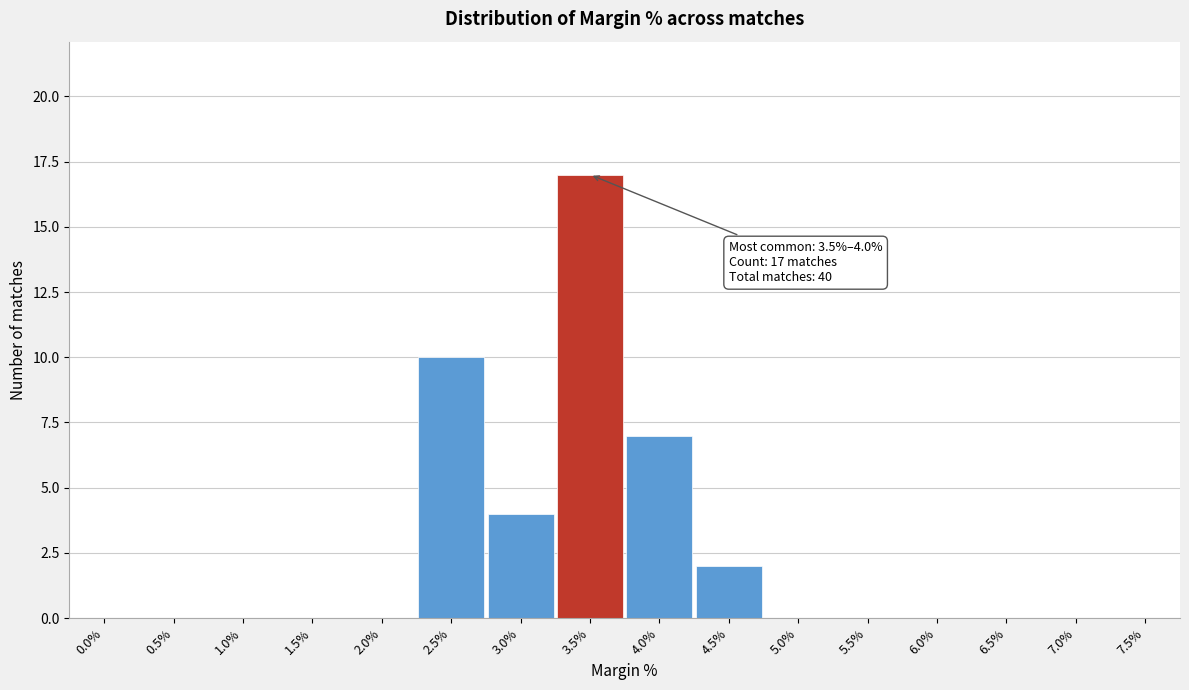

Reading right to left, extract all data points from this chart.

7.5%=0	7.0%=0	6.5%=0	6.0%=0	5.5%=0	5.0%=0	4.5%=2	4.0%=7	3.5%=17	3.0%=4	2.5%=10	2.0%=0	1.5%=0	1.0%=0	0.5%=0	0.0%=0